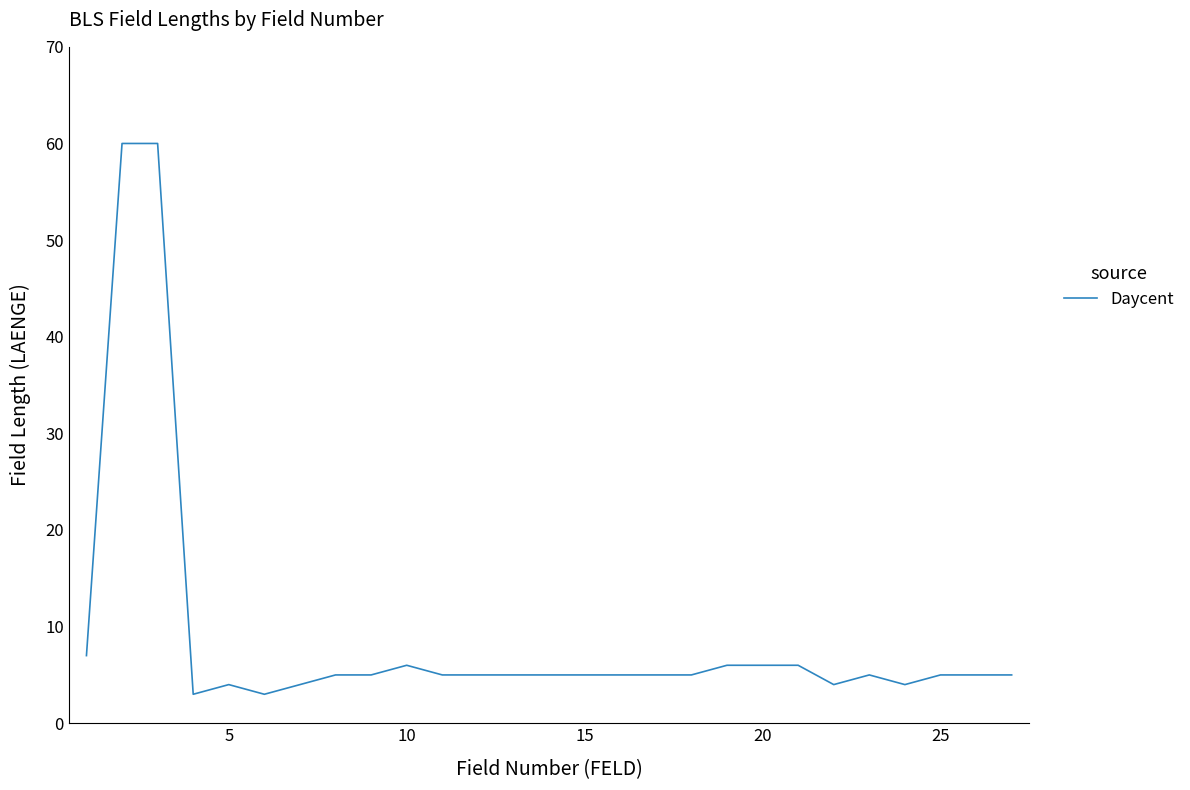

Reading left to right, what are all the values shown in this chart?

7	60	60	3	4	3	4	5	5	6	5	5	5	5	5	5	5	5	6	6	6	4	5	4	5	5	5